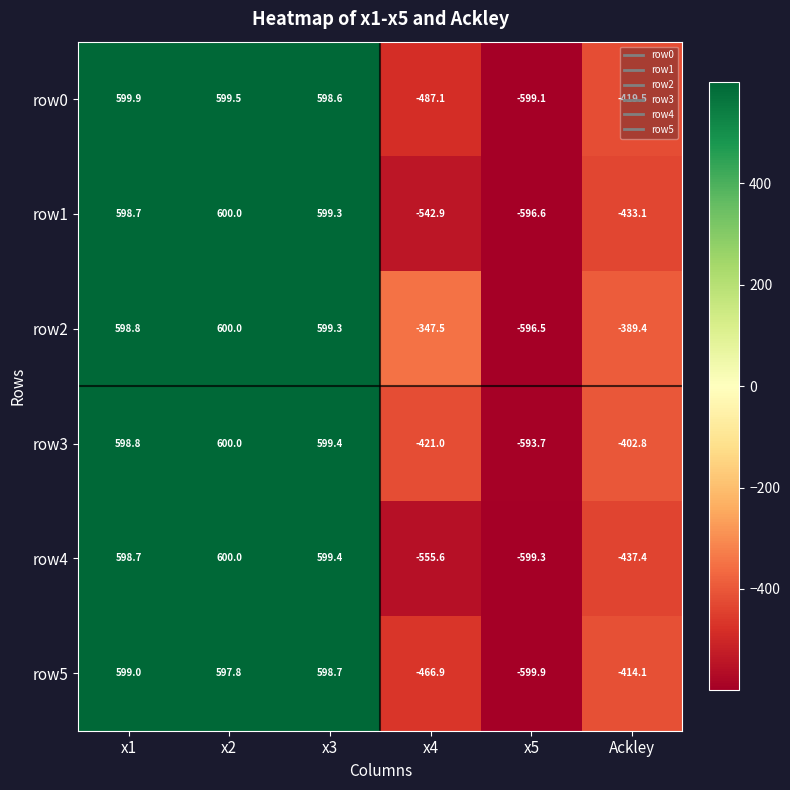

Is the value of row3 at x4 greater than the value of row5 at Ackley?

No